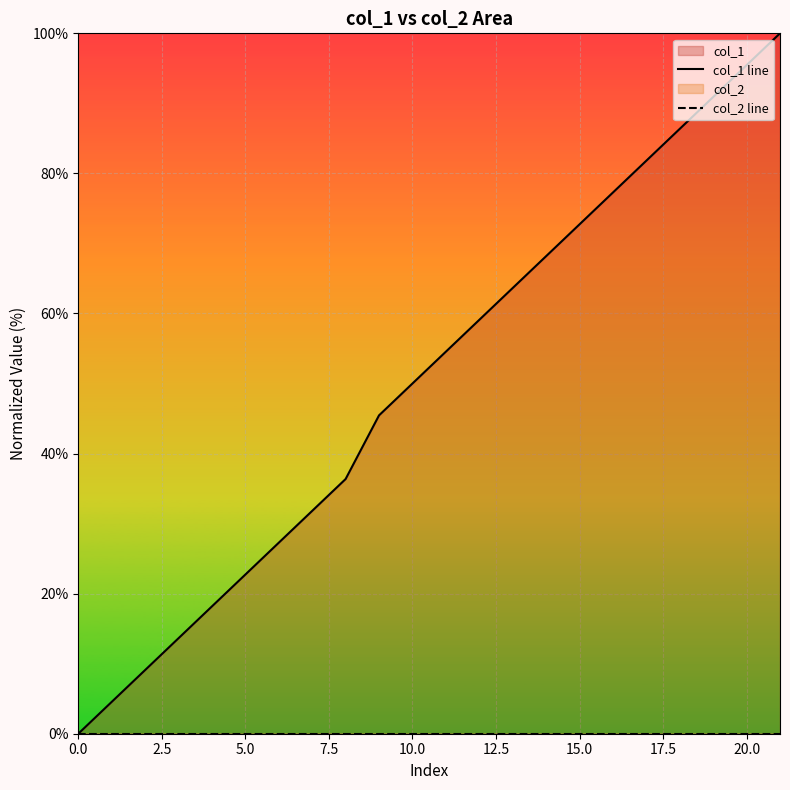

Reading left to right, extract all data points from this chart.

col_1 line: 0.0	4.5	9.1	13.6	18.2	22.7	27.3	31.8	36.4	45.5	50.0	54.5	59.1	63.6	68.2	72.7	77.3	81.8	86.4	90.9	95.5	100.0
col_2 line: 0.0	0.0	0.0	0.0	0.0	0.0	0.0	0.0	0.0	0.0	0.0	0.0	0.0	0.0	0.0	0.0	0.0	0.0	0.0	0.0	0.0	0.0